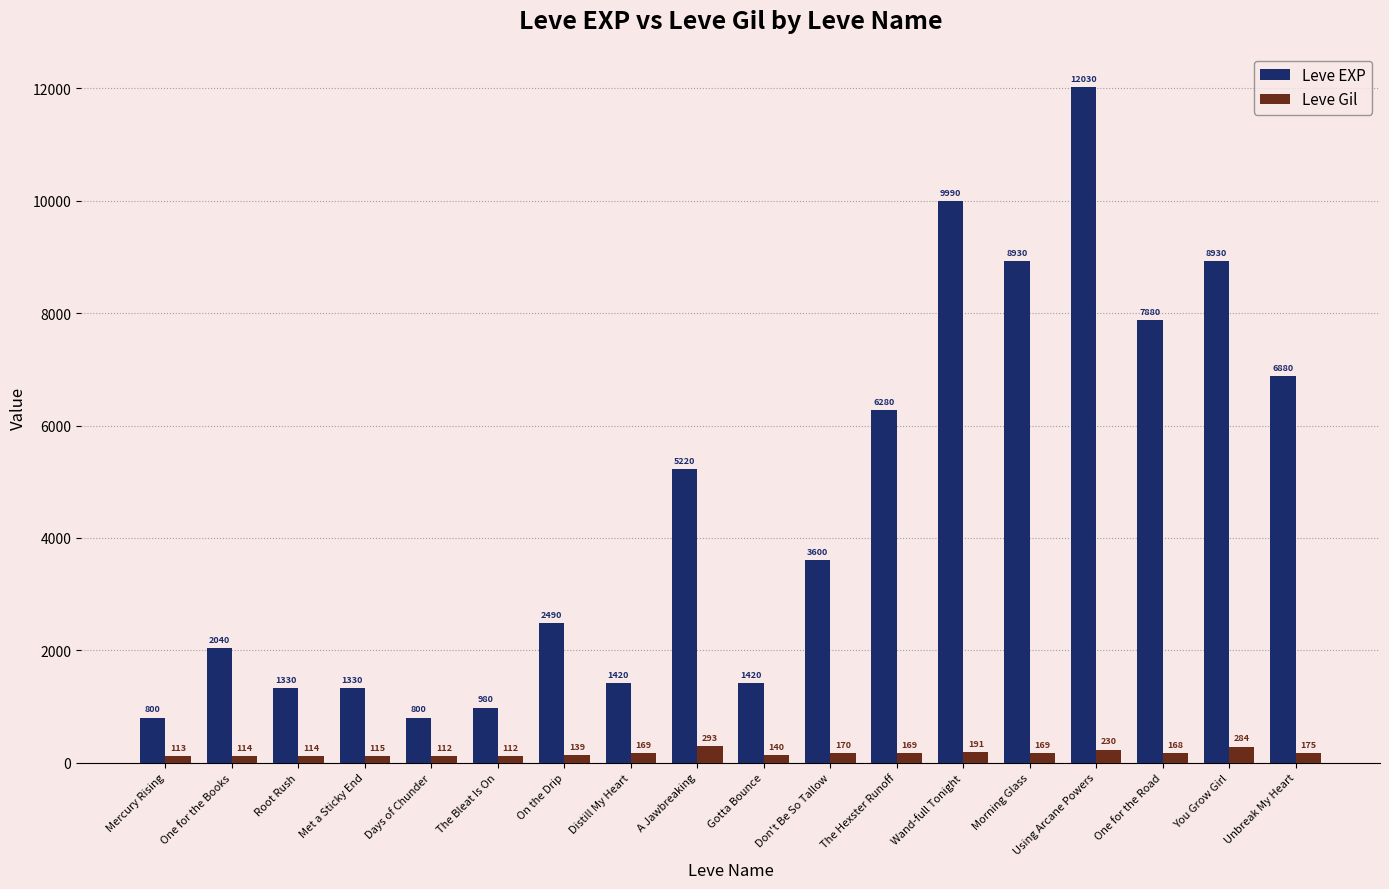

What is the difference between the second highest and minimum values in the Leve Gil series?

172